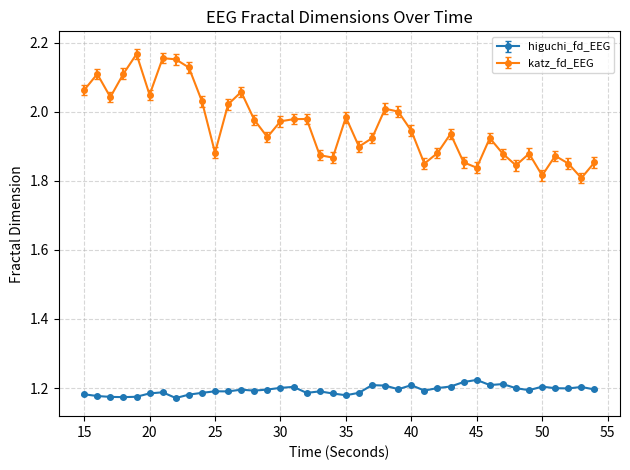

Rank the series by their maximum value, from highest to lowest.

katz_fd_EEG, higuchi_fd_EEG